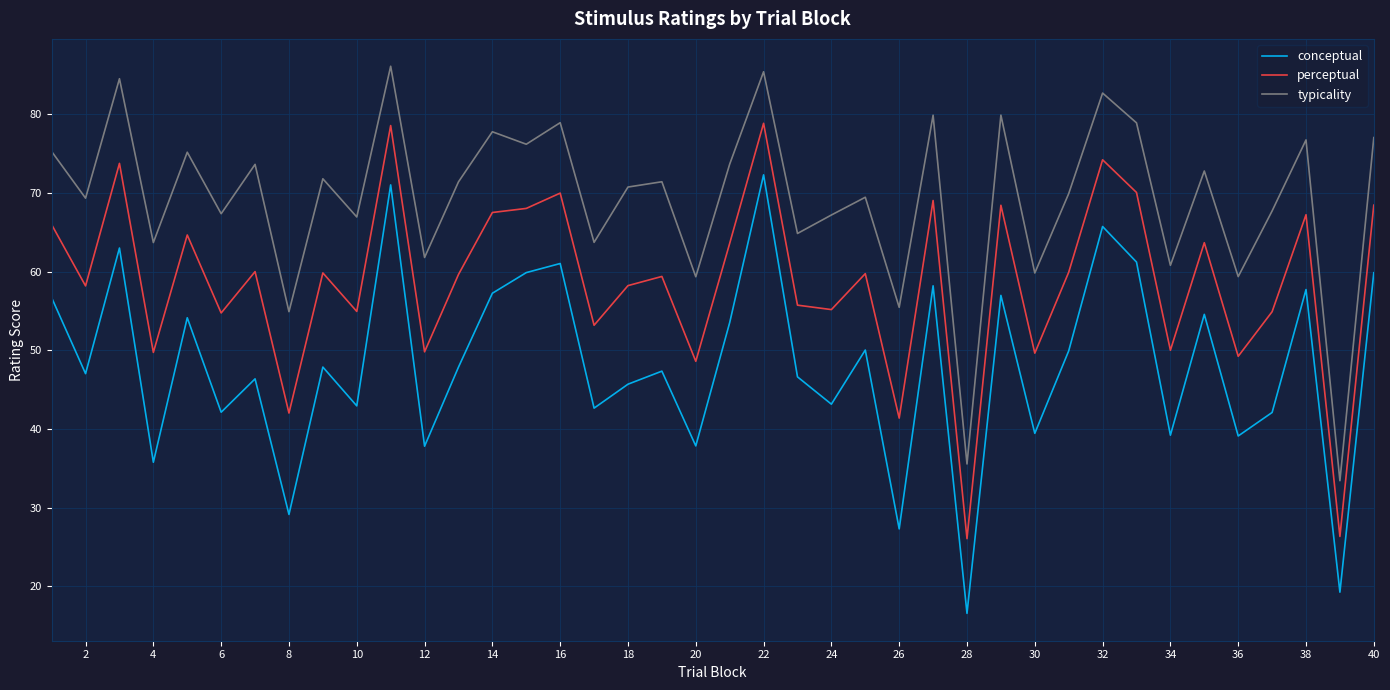

Rank the series by their maximum value, from lowest to highest.

conceptual, perceptual, typicality